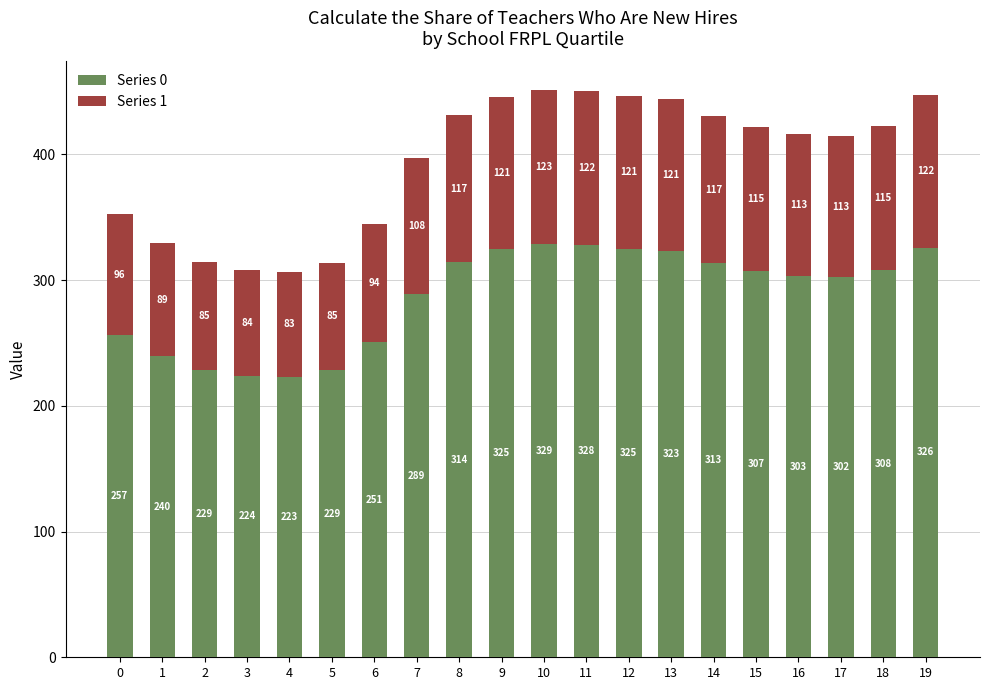

What is the maximum value for Series 0?

328.7